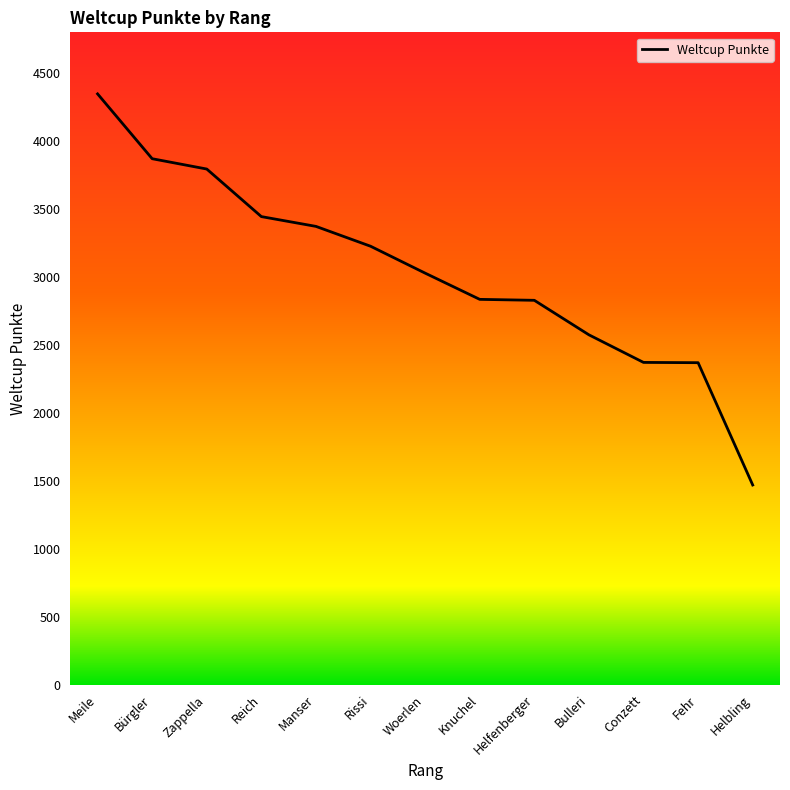

The chart shows a value of 4406 at Manser. True or false?

False